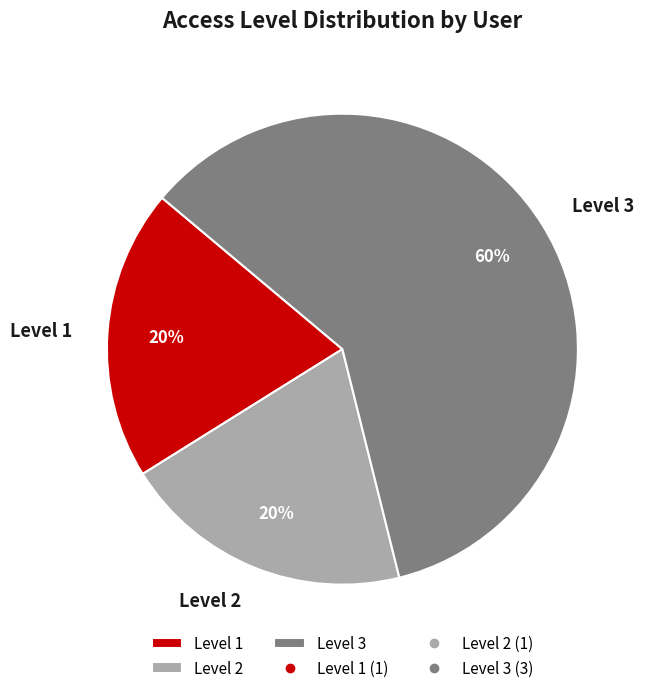

Which slice represents more than half of the pie?

Level 3